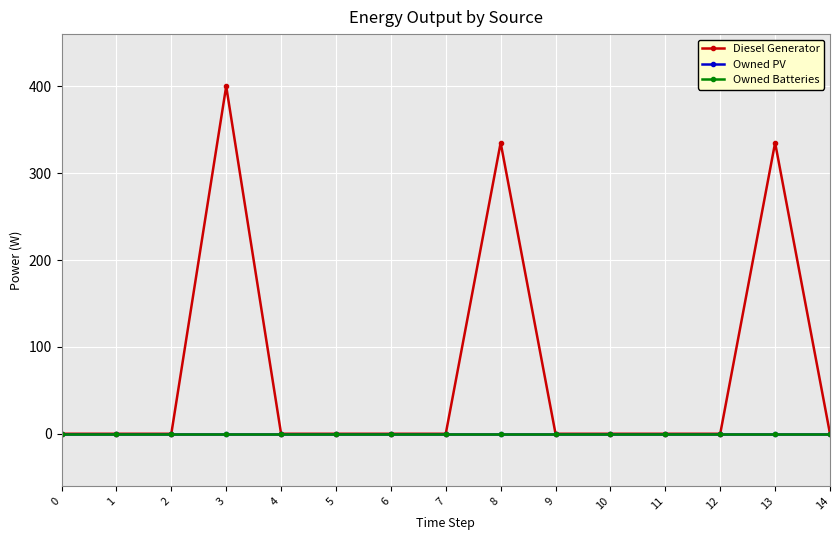

Reading right to left, extract all data points from this chart.

Diesel Generator: 0	335	0	0	0	0	335	0	0	0	0	400	0	0	0
Owned PV: 0	0	0	0	0	0	0	0	0	0	0	0	0	0	0
Owned Batteries: 0	0	0	0	0	0	0	0	0	0	0	0	0	0	0